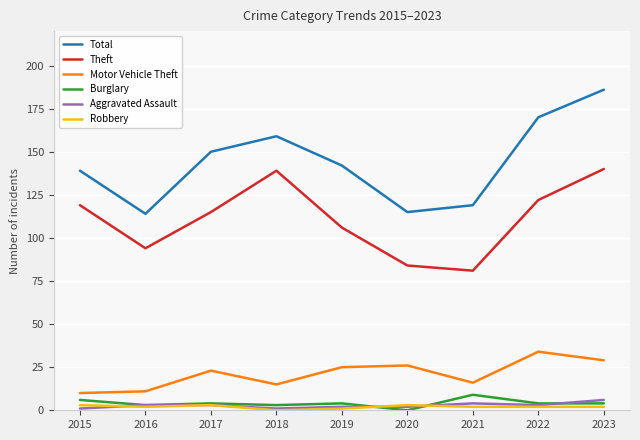

The Aggravated Assault series shows 2 at 2019. True or false?

True